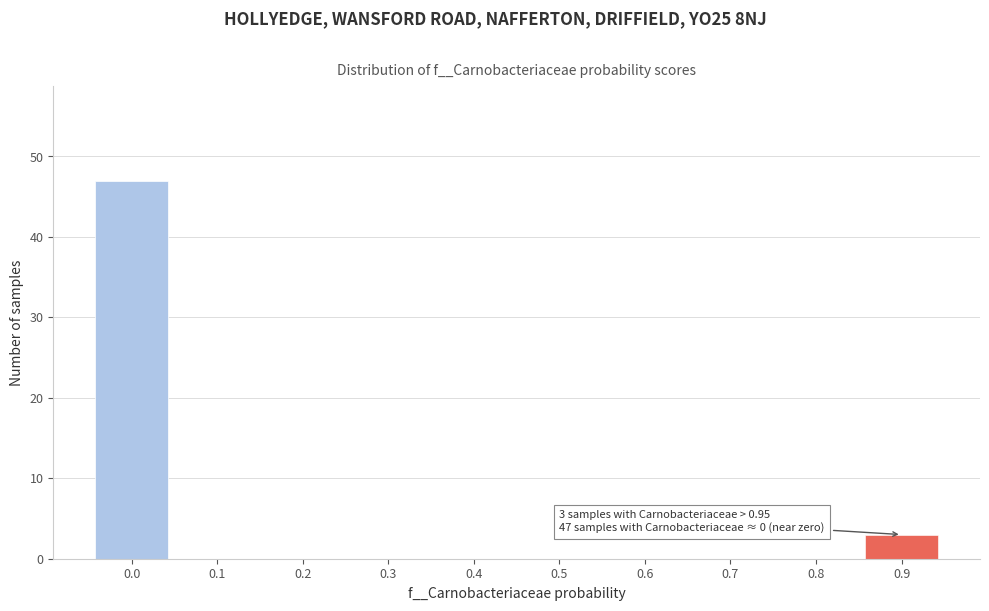

Reading left to right, list all the values displayed in this chart.

0.0=47	0.1=0	0.2=0	0.3=0	0.4=0	0.5=0	0.6=0	0.7=0	0.8=0	0.9=3